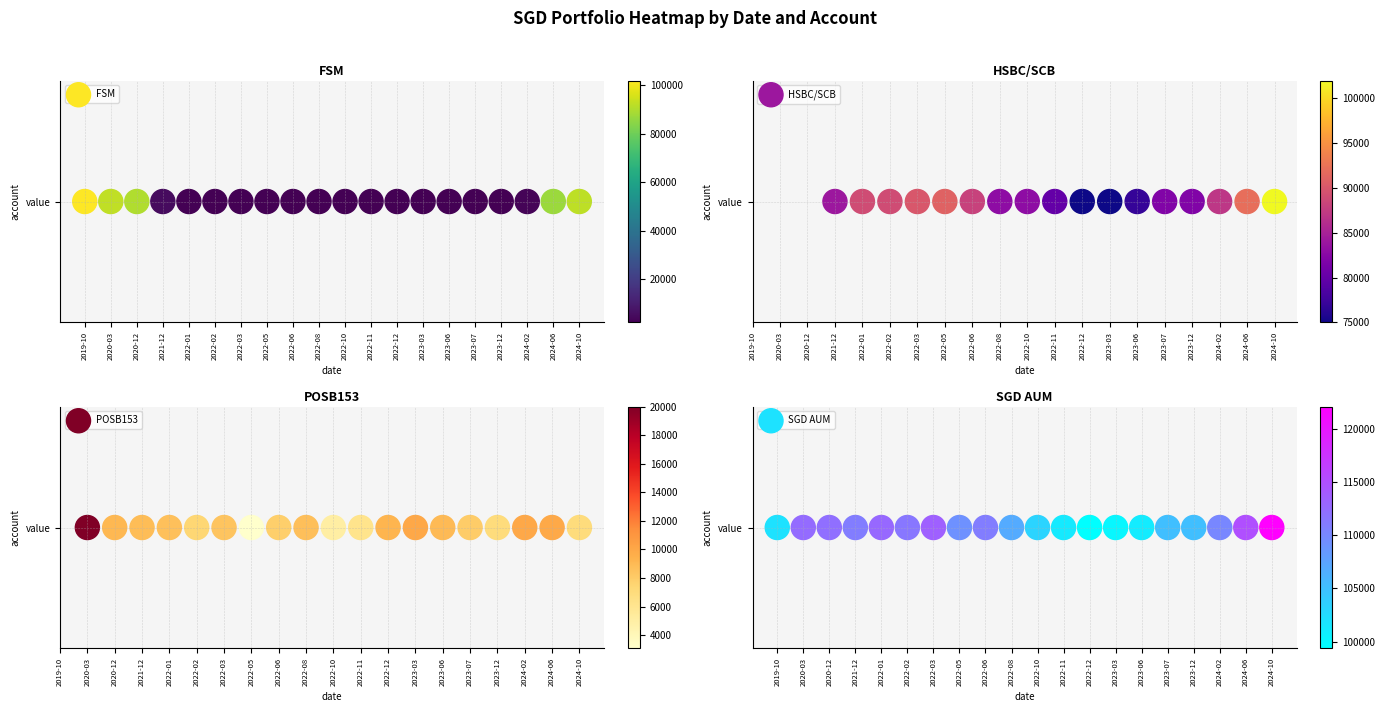

What is the total value across all series at 2020-12?

211342.5